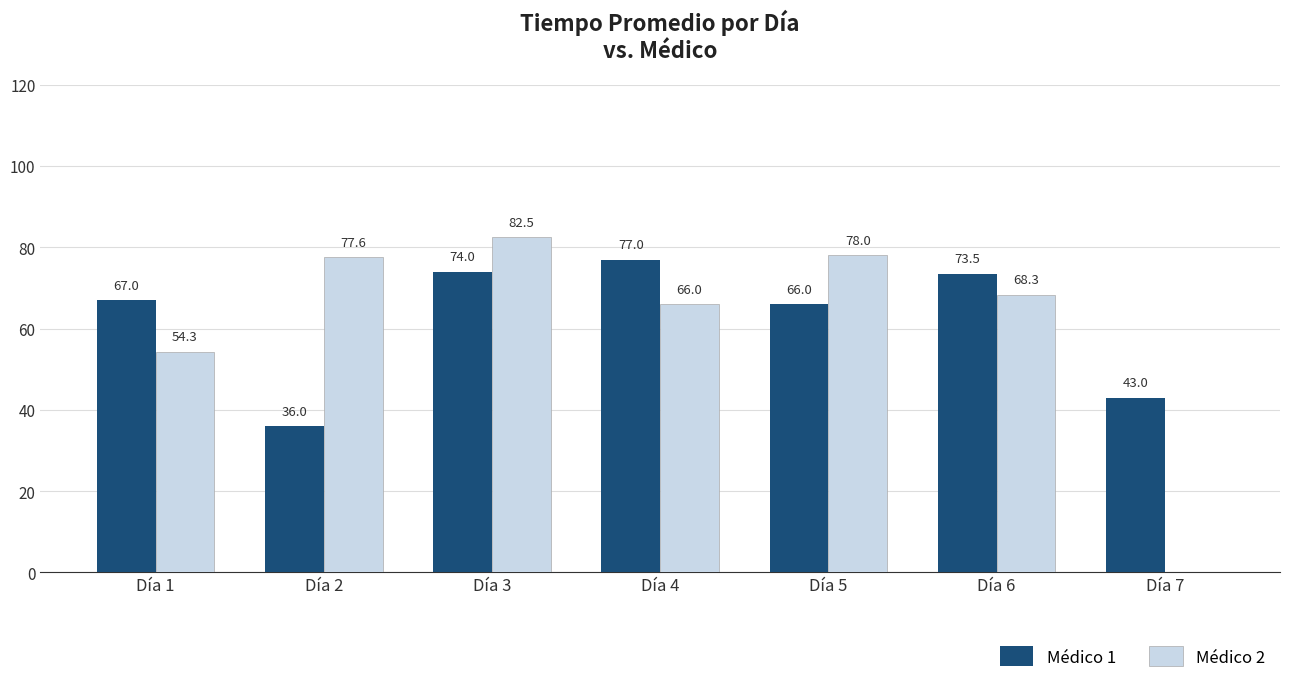

Which series changed the most between Día 1 and Día 2?

Médico 1